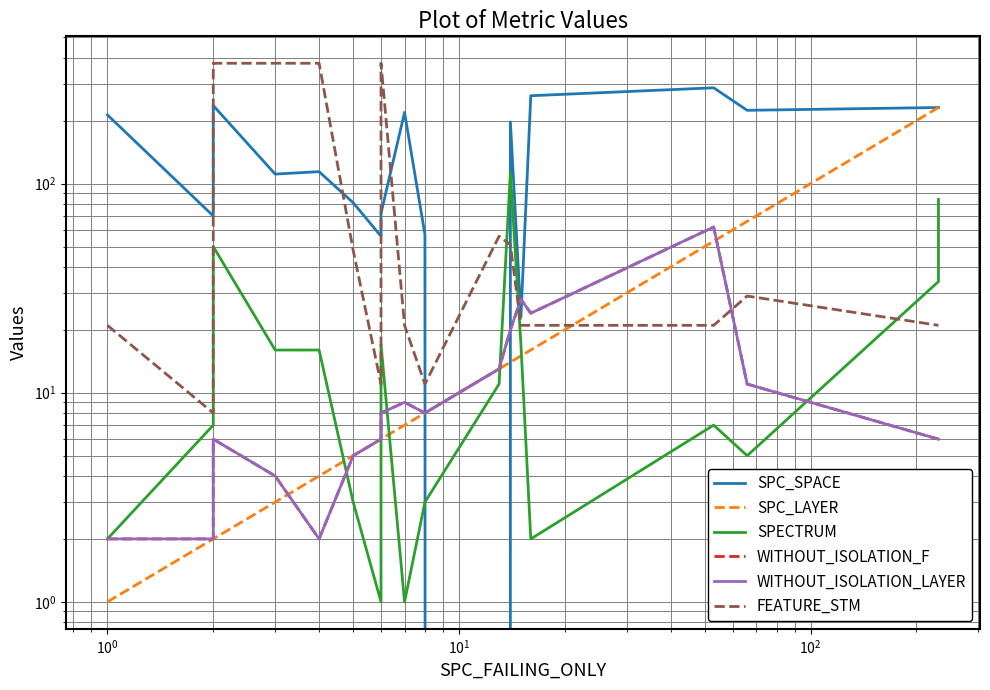

At how many categories does at least one series exceed 76?

14